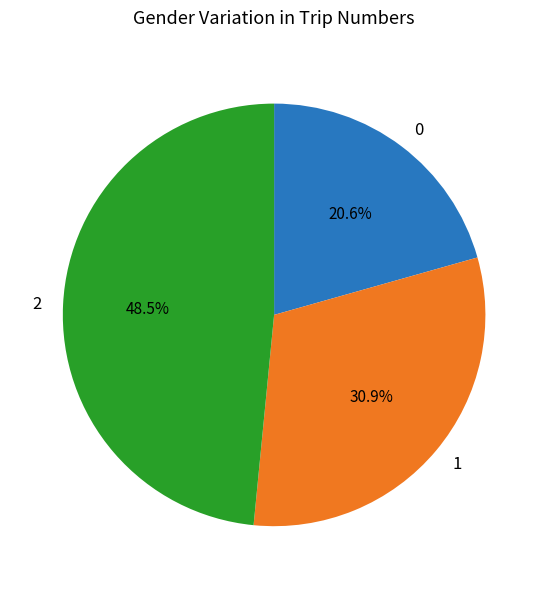

Approximately how many times larger is the value at 1 compared to 0?

1.5